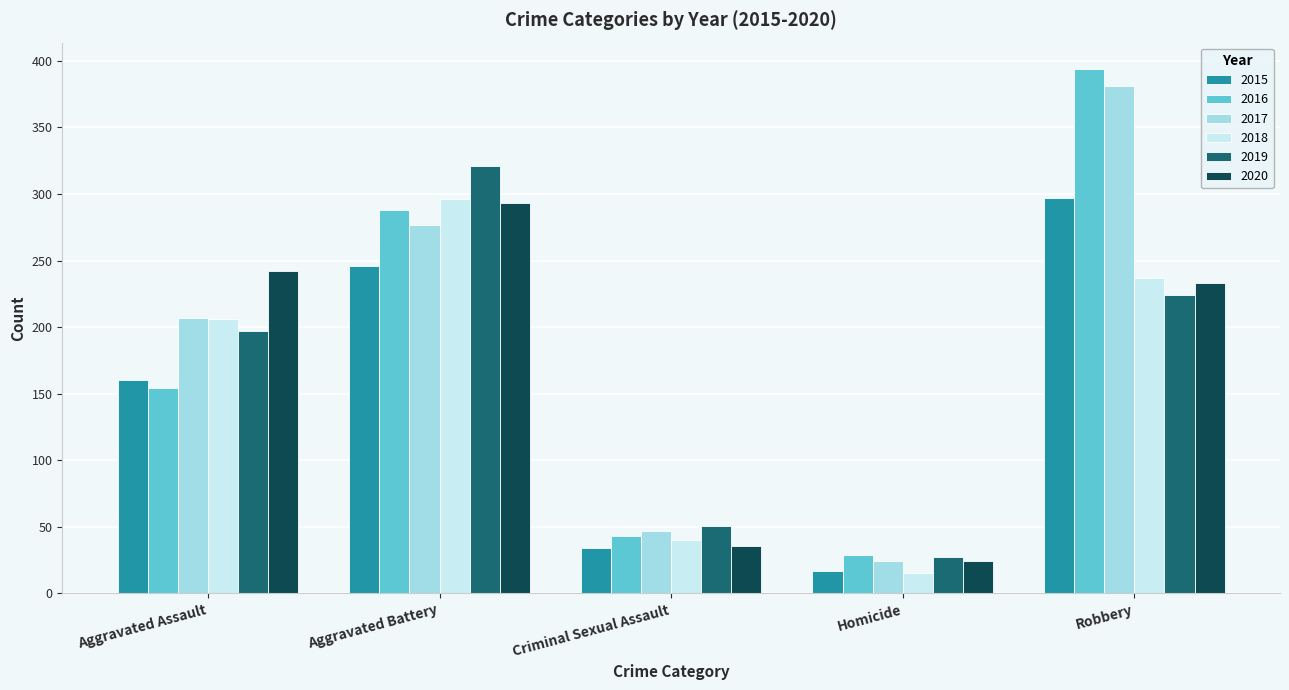

Which series changed the most between Aggravated Assault and Aggravated Battery?

2016